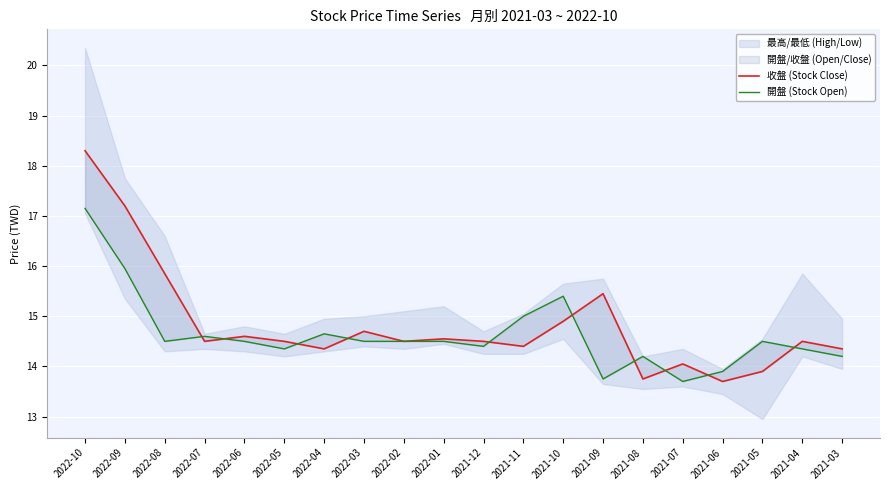

How many lines are shown in the chart?

2